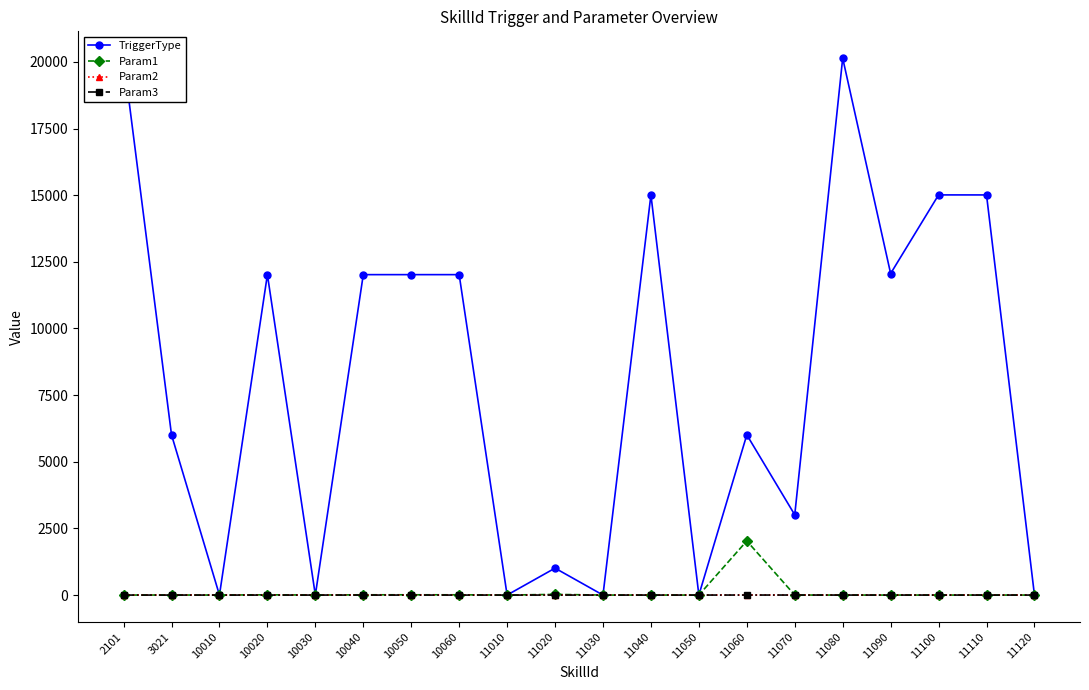

At which label is Param3 closest to 0?

2101